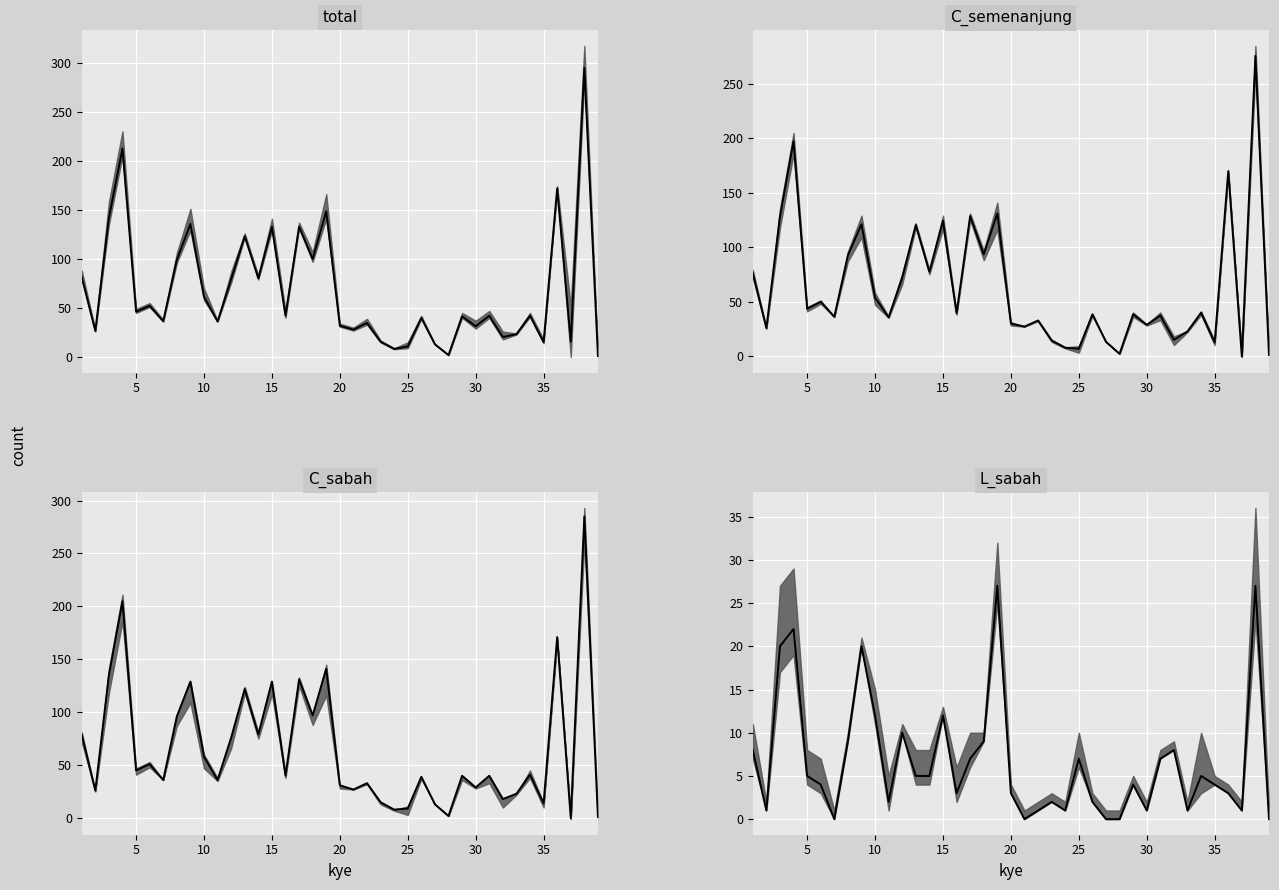

Does the chart display data point markers on the line(s)?

No